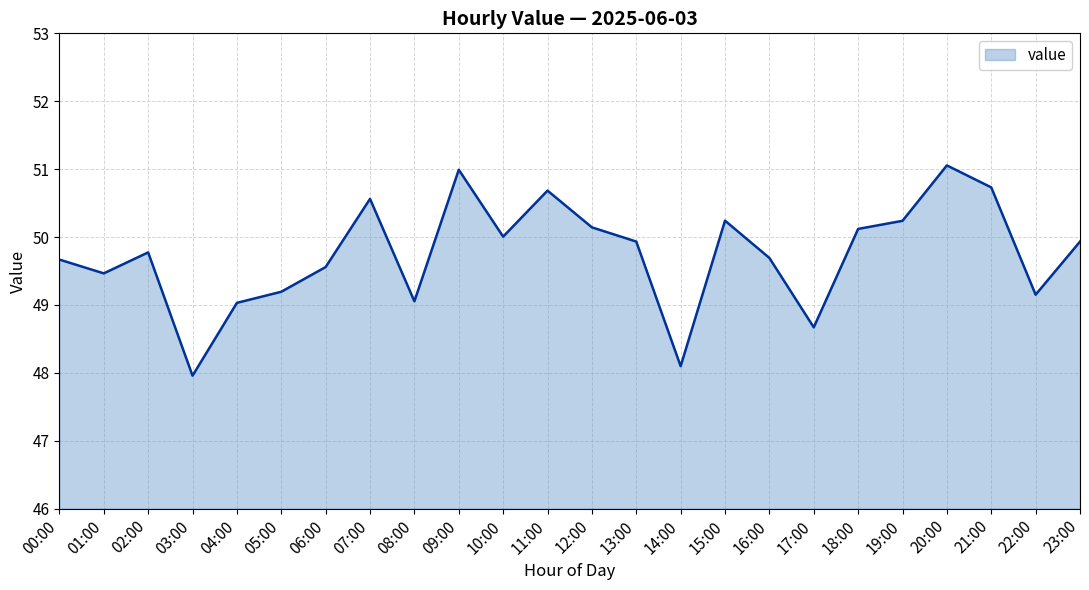

Between 21:00 and 17:00, which is larger?

21:00